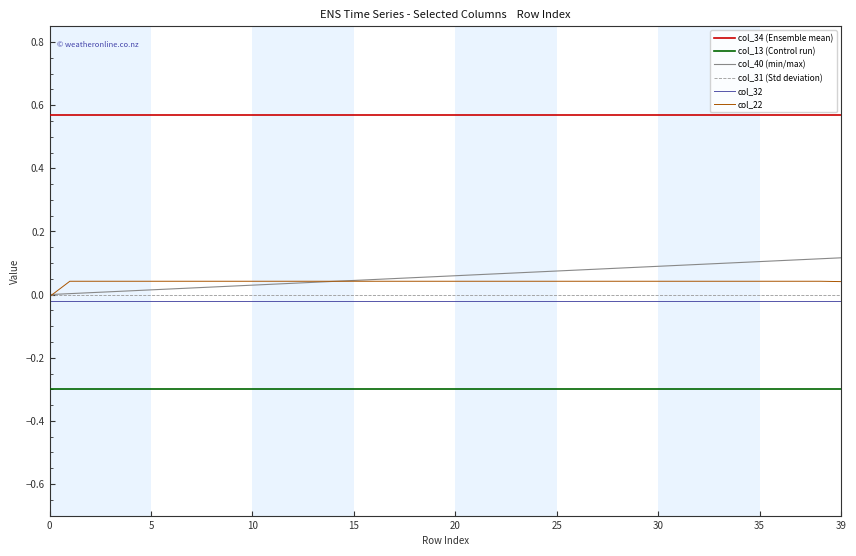

True or false: col_32 and col_13 (Control run) cross at least once.

False